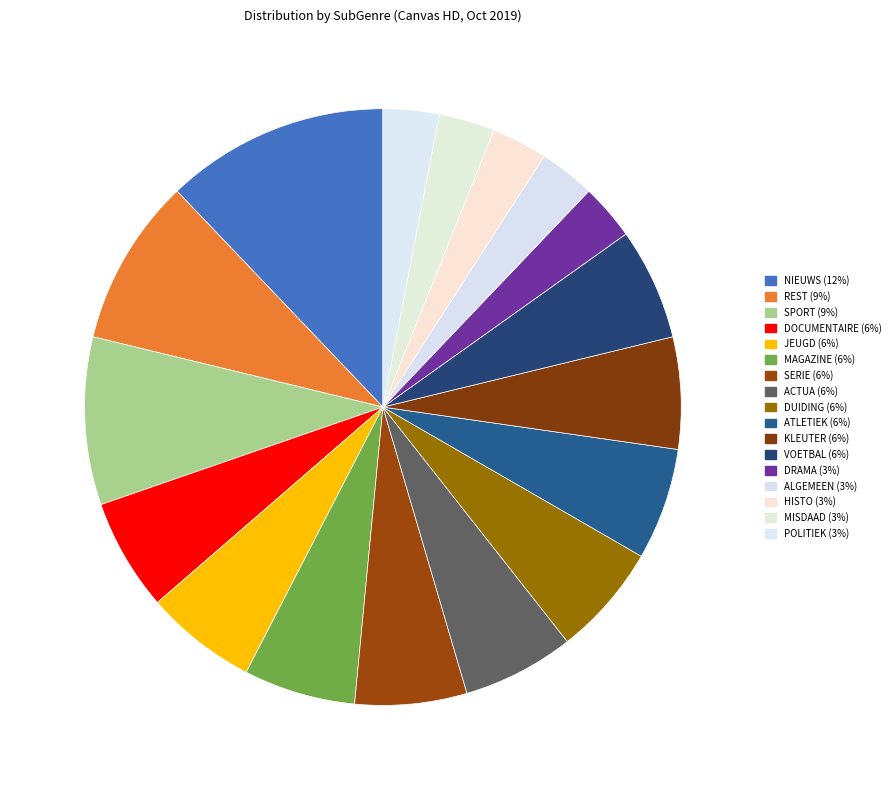

Is there any slice that represents more than half of the pie?

No